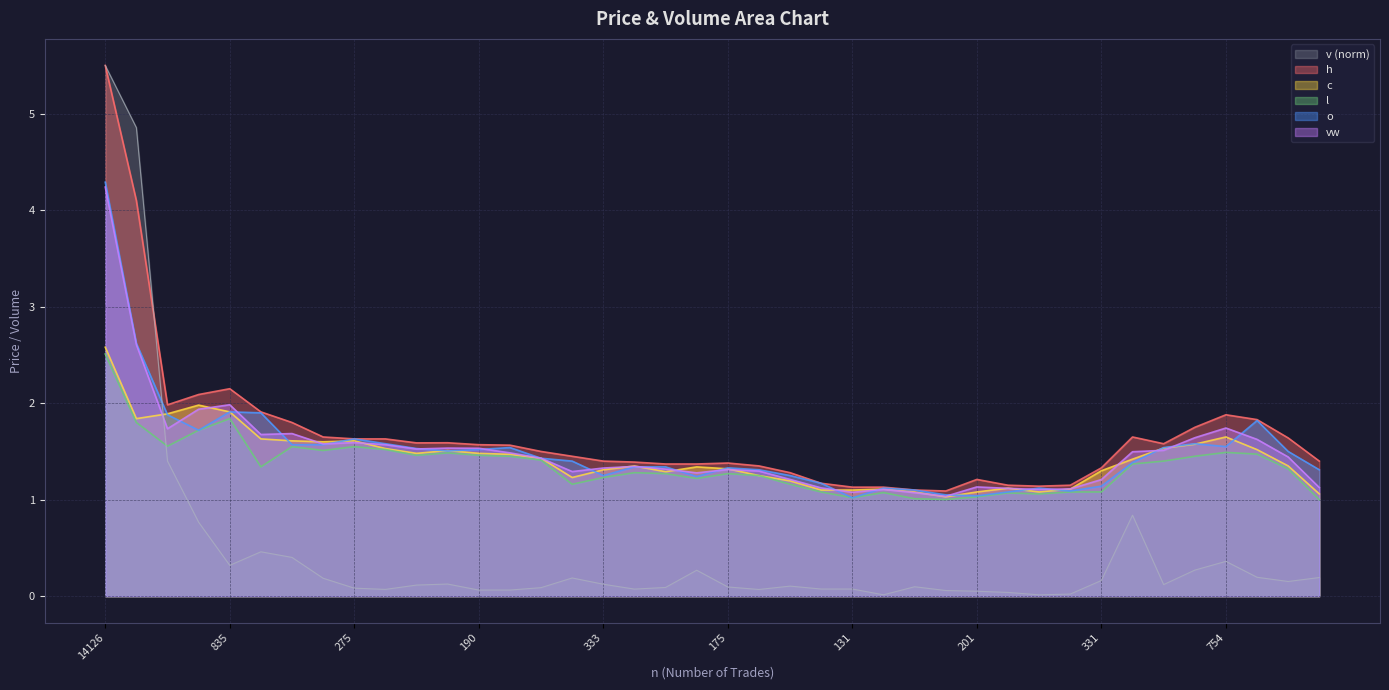

What is the difference between the highest and lowest values at 459?

1.5